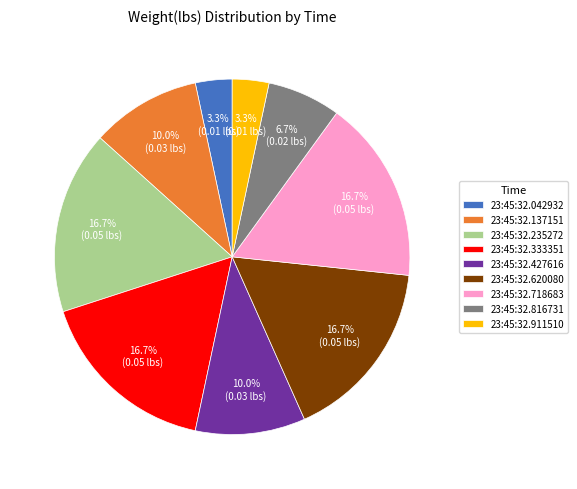

Between 23:45:32.718683 and 23:45:32.042932, which is larger?

23:45:32.718683